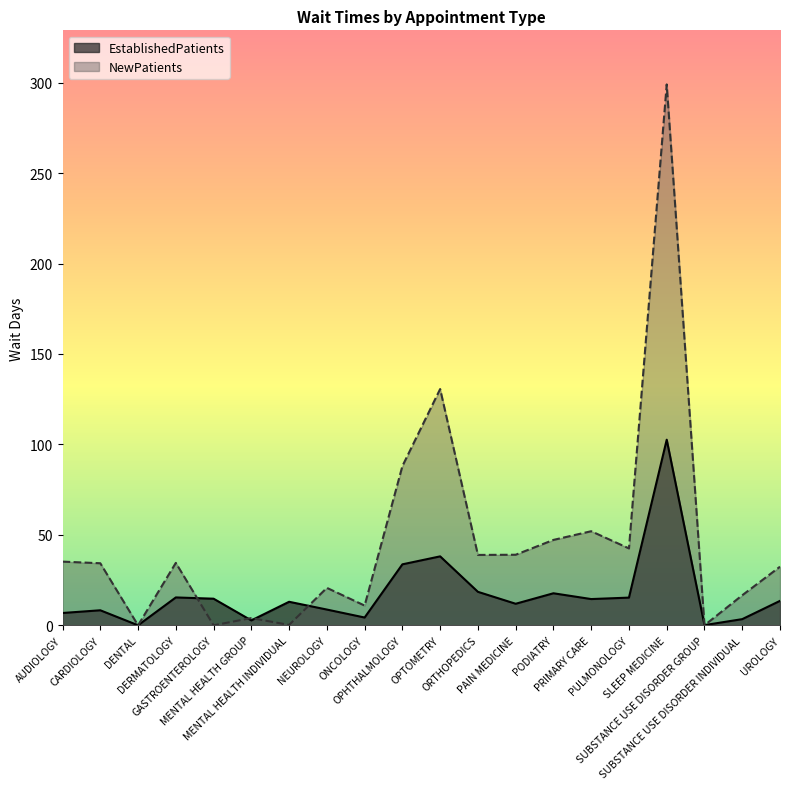

Between MENTAL HEALTH INDIVIDUAL and PULMONOLOGY, which is larger?

PULMONOLOGY